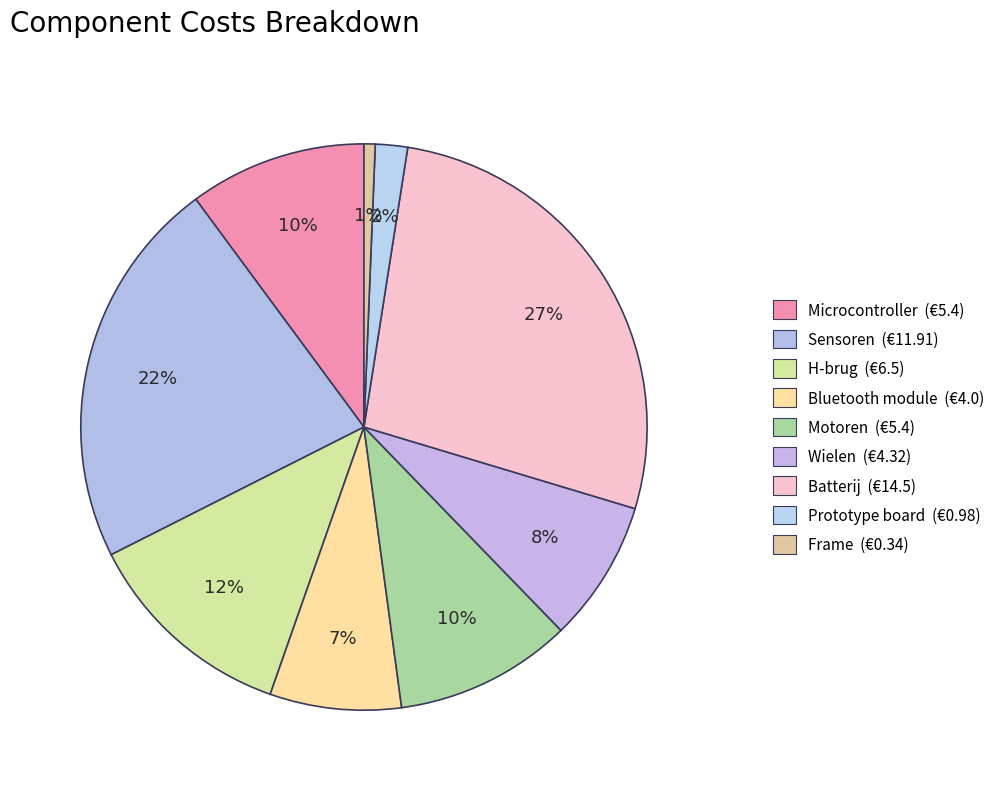

Is there any slice that represents more than half of the pie?

No